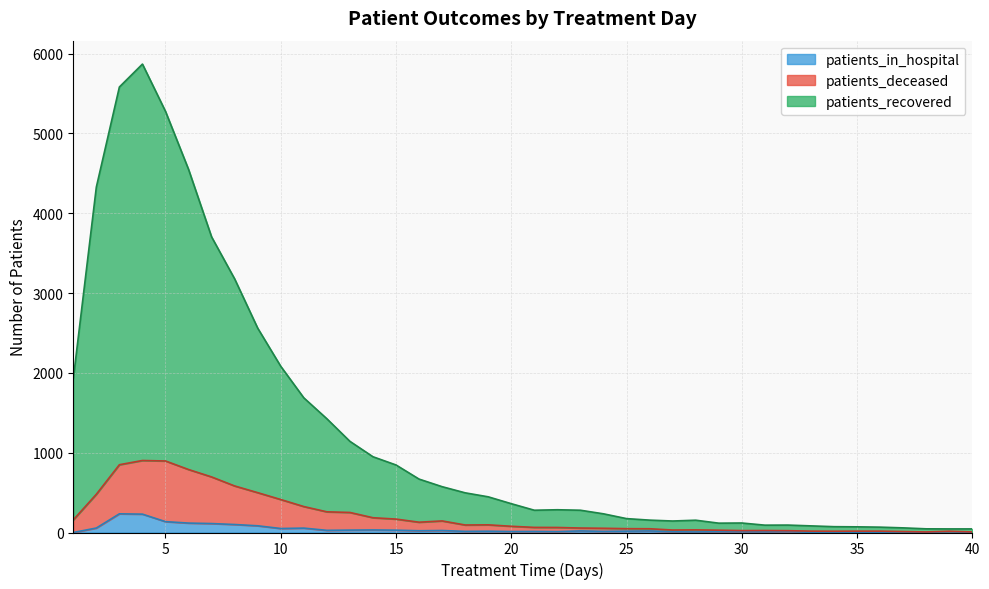

Rank the series at 7 from lowest to highest value.

patients_in_hospital, patients_deceased, patients_recovered